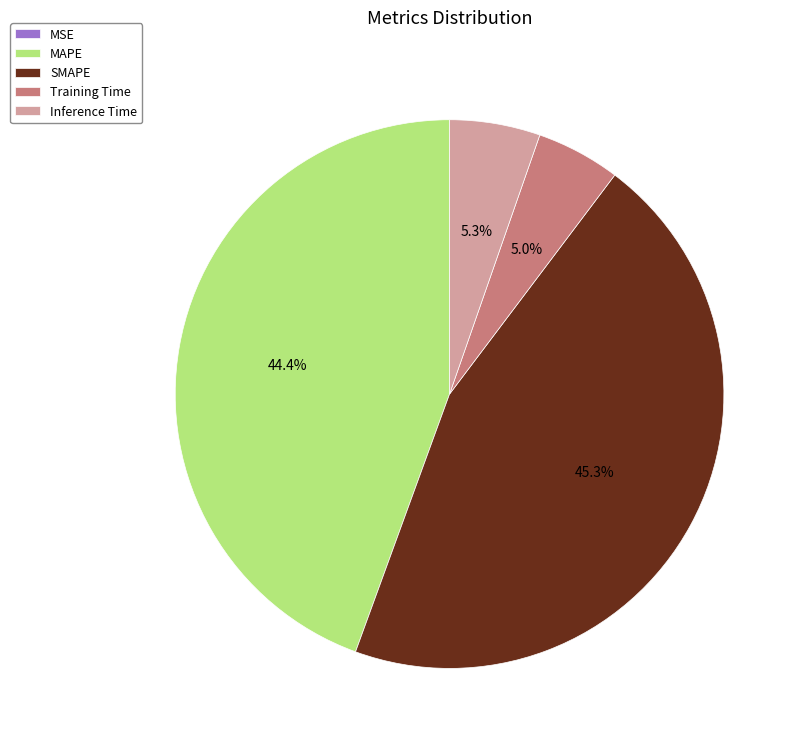

Which category has the biggest portion of the pie?

SMAPE